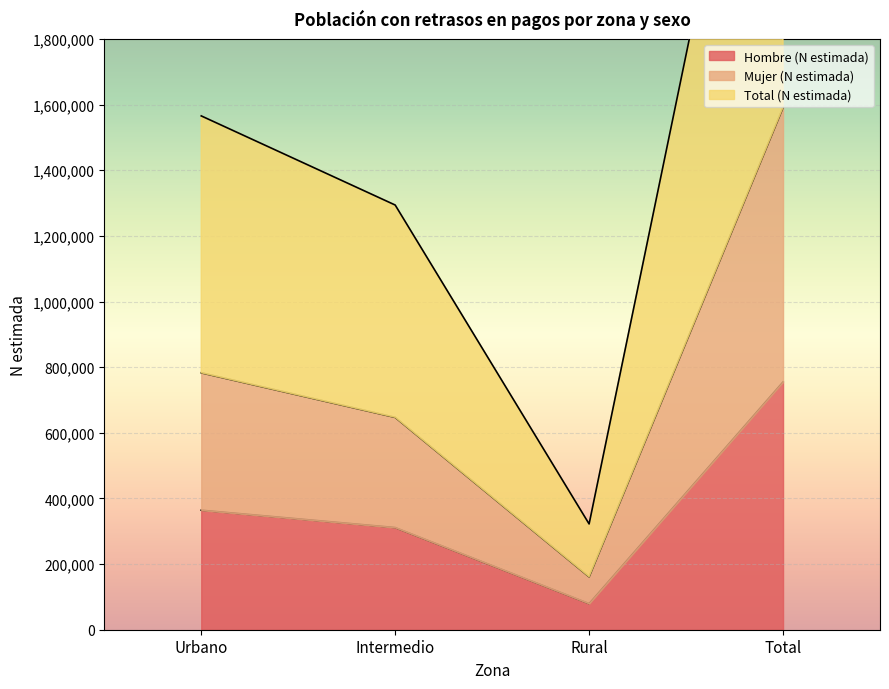

At which category does Hombre (N estimada) reach its first local valley?

Rural